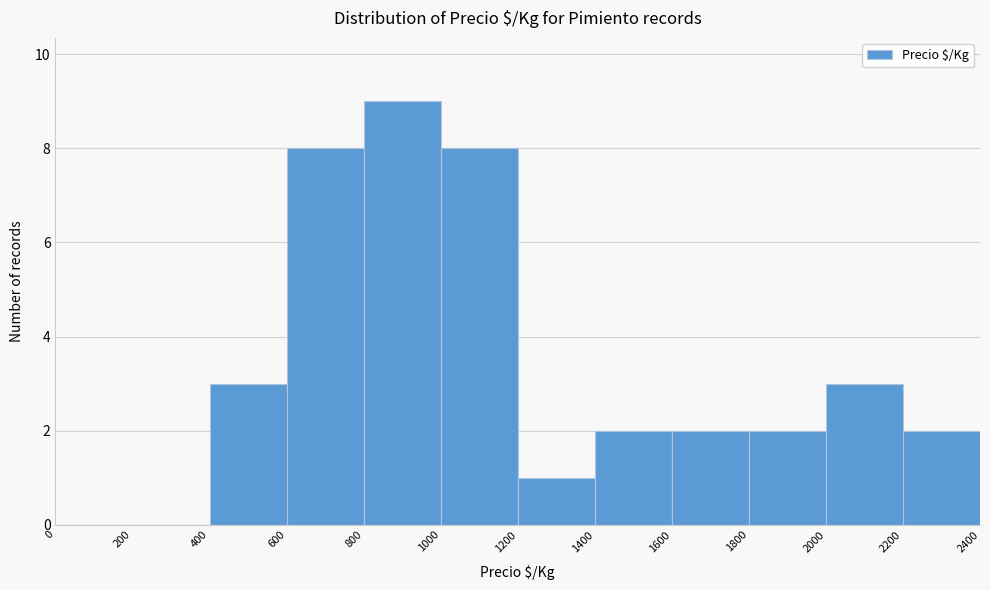

Which range on the x-axis has the tallest bar?

800 to 1000